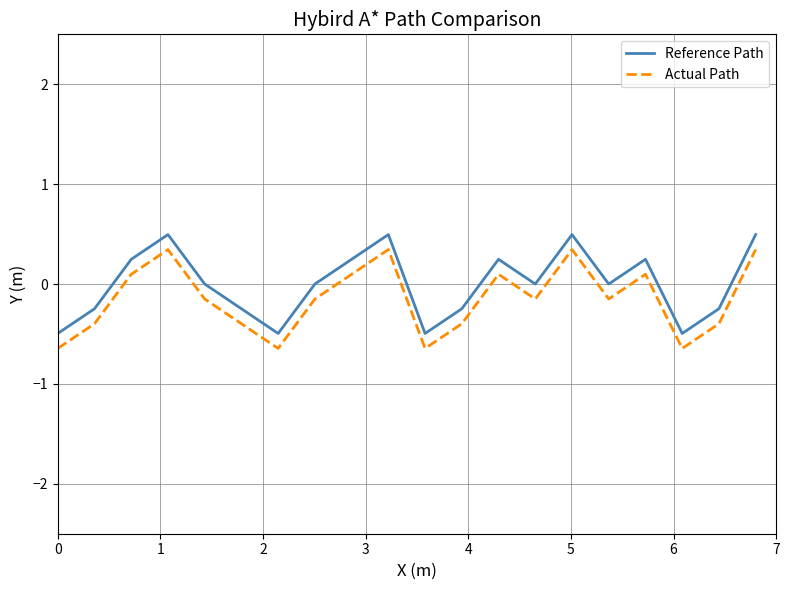

What is the highest value of the Actual Path series?

0.3